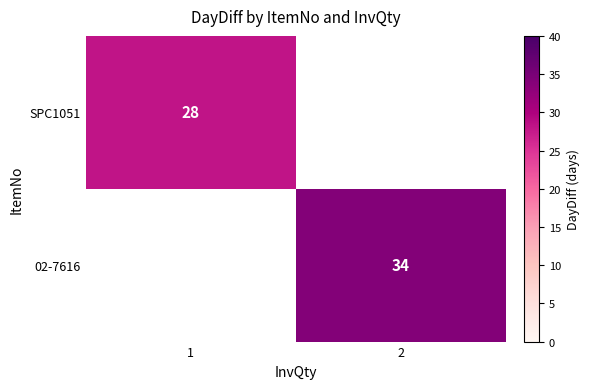

At how many categories does at least one series exceed 28?

1